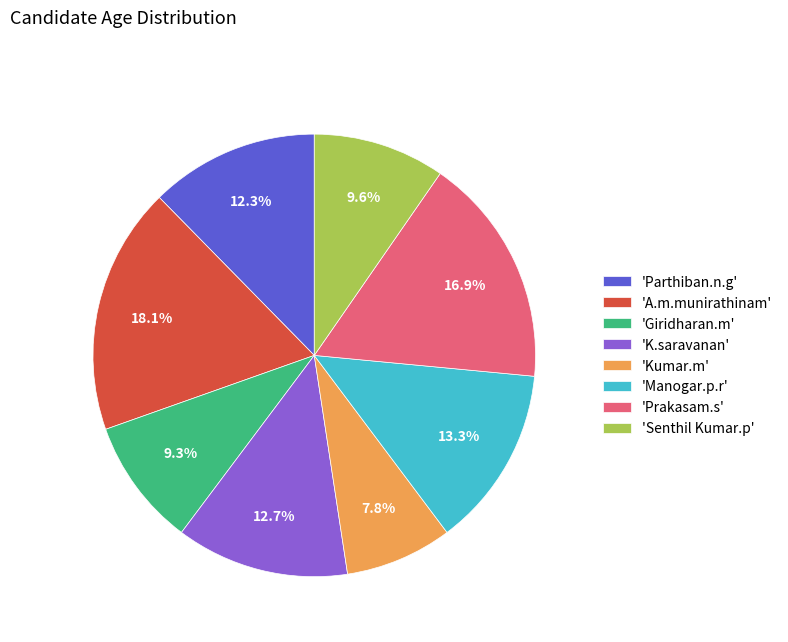

Between 'Manogar.p.r' and 'Giridharan.m', which is larger?

'Manogar.p.r'